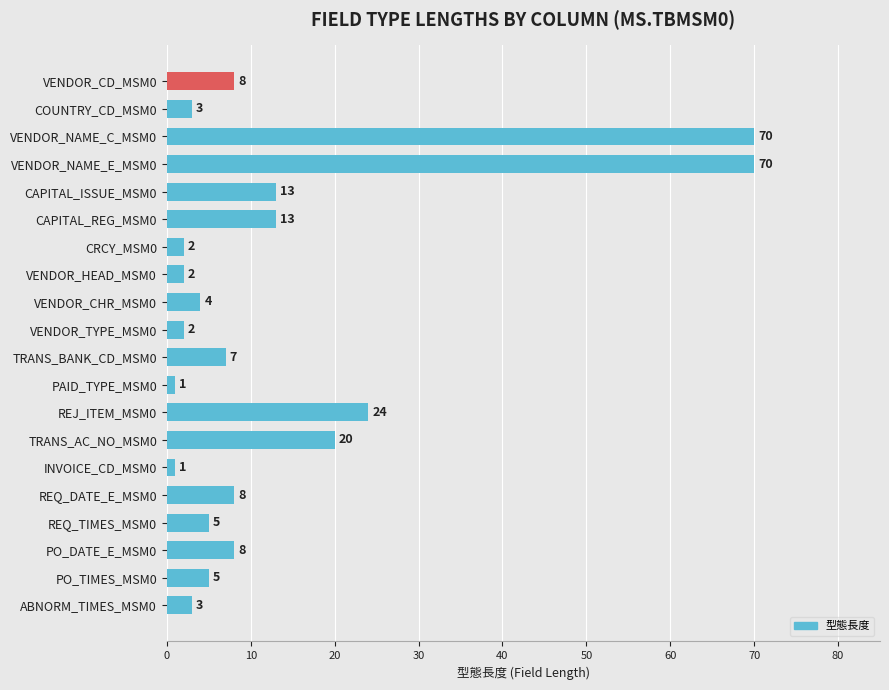

What position from the top is COUNTRY_CD_MSM0?

2